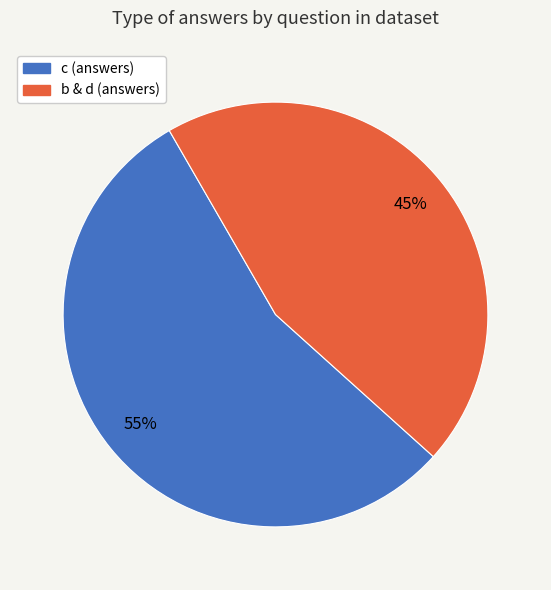

Does any single category account for the majority?

Yes